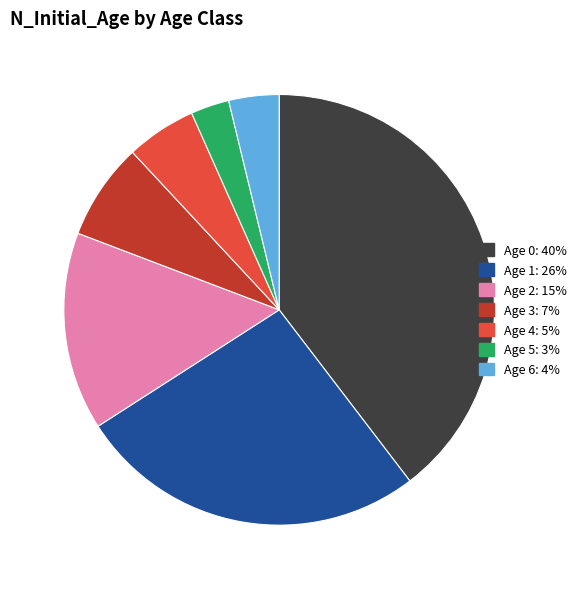

Is there any slice that represents more than half of the pie?

No